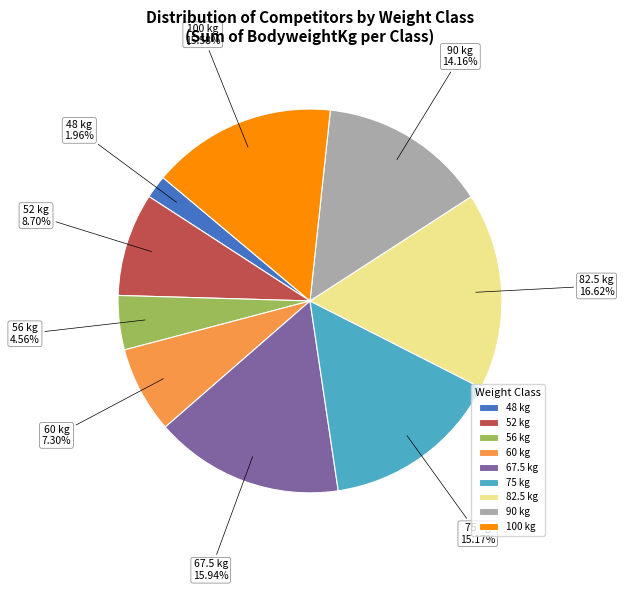

Is there a majority slice in this chart?

No